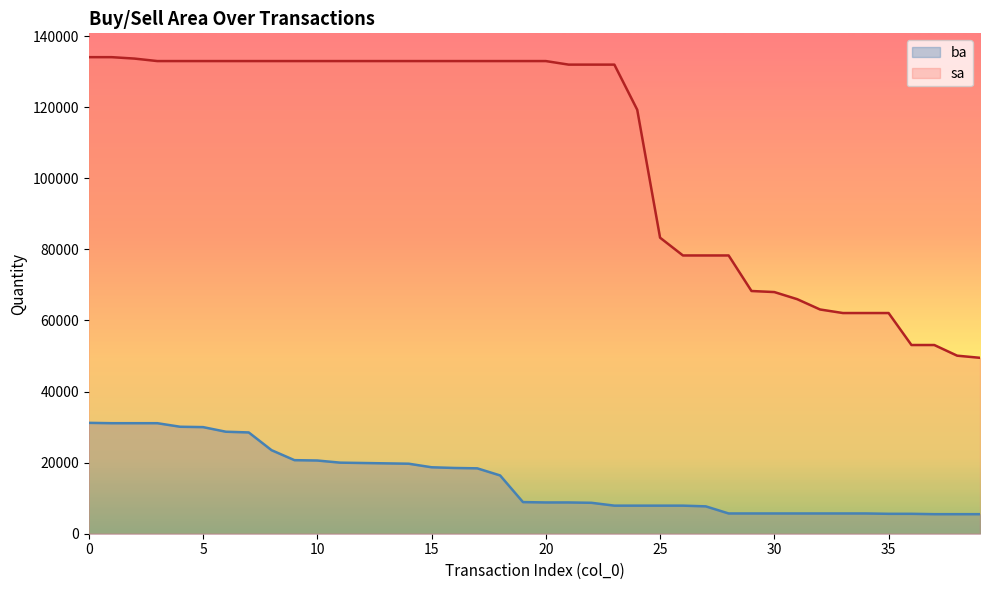

What is the total value across all series at 30?

73700